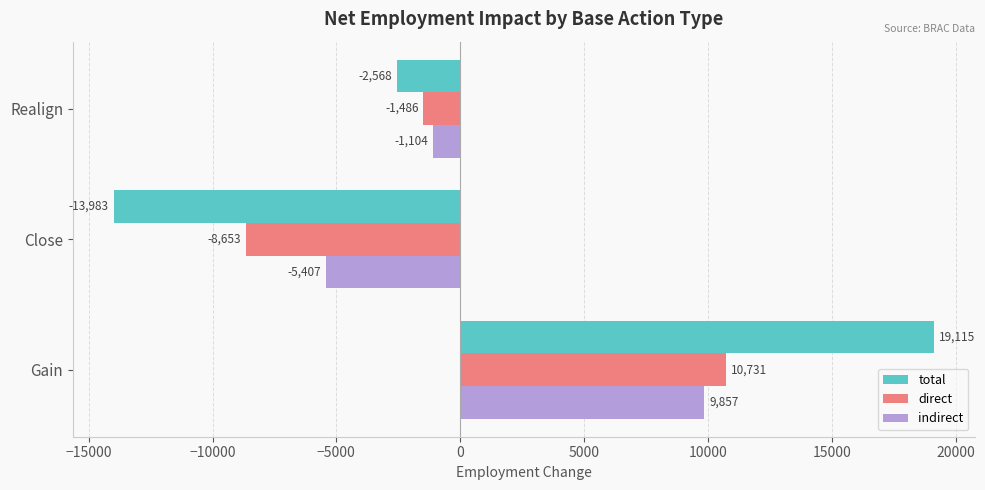

List the labels in order of total value, smallest first.

Close, Realign, Gain